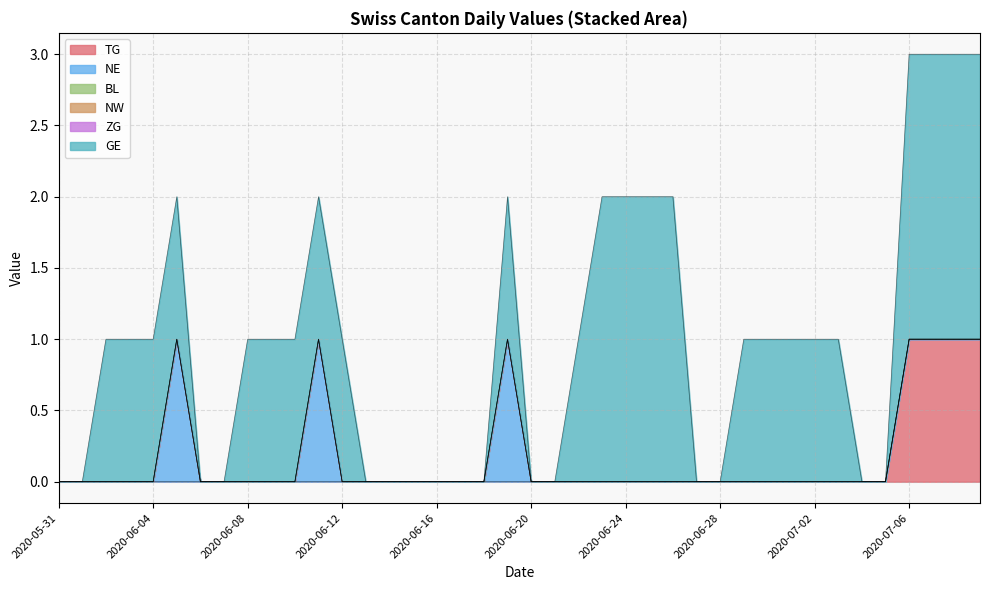

At which category is the sum across all series the highest?

2020-07-06